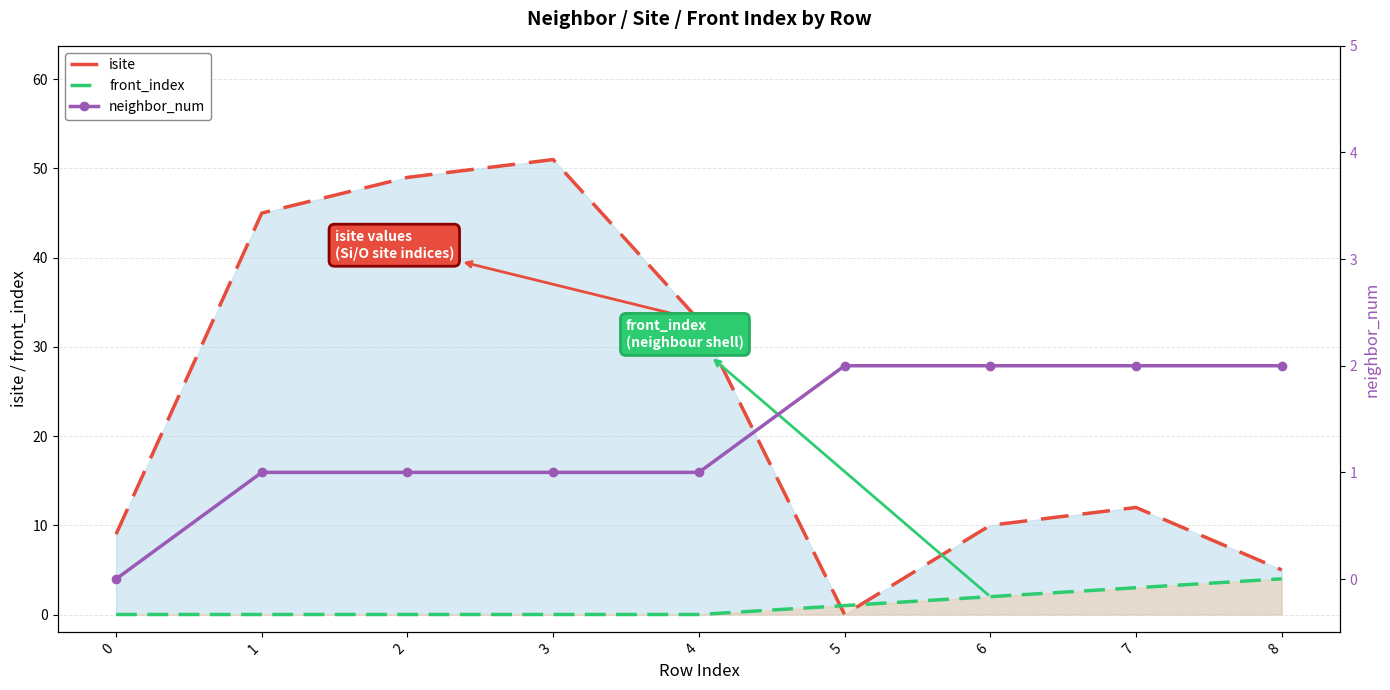

At 3, list the series in order from smallest to largest.

front_index, neighbor_num, isite